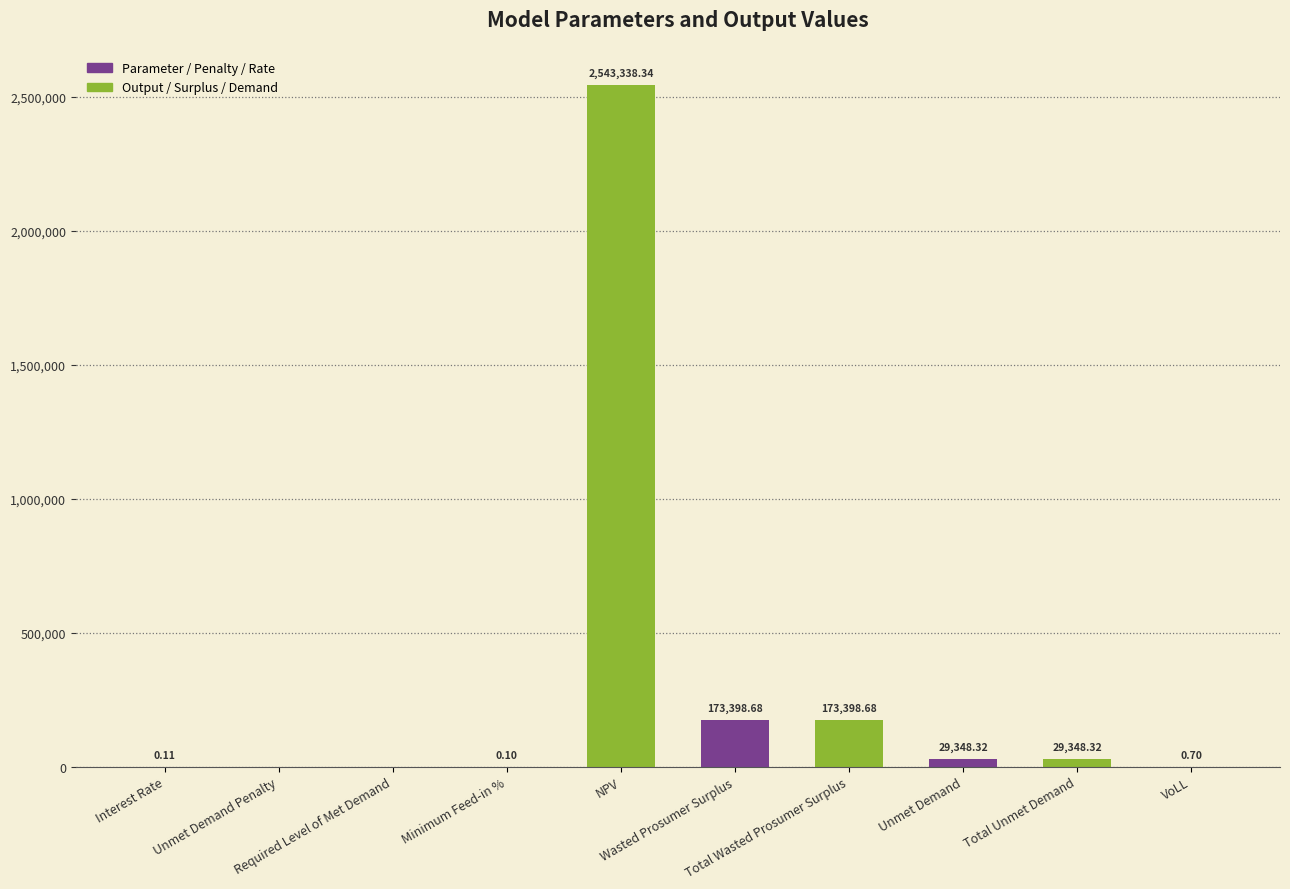

Reading left to right, transcribe all the data shown in this chart.

0.1	0.0	0.0	0.1	2543338.3	173398.7	173398.7	29348.3	29348.3	0.7